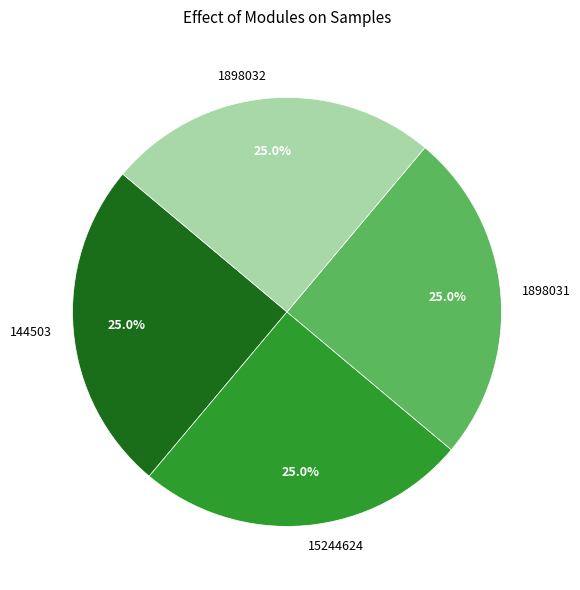

Does 15244624 account for over 50% of the chart?

No